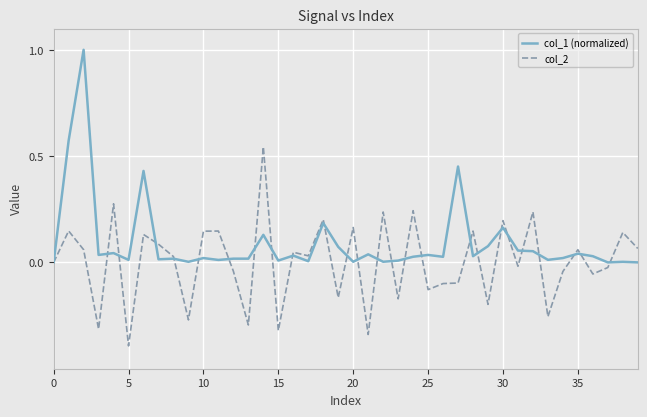

What is the smallest value displayed?

-0.4